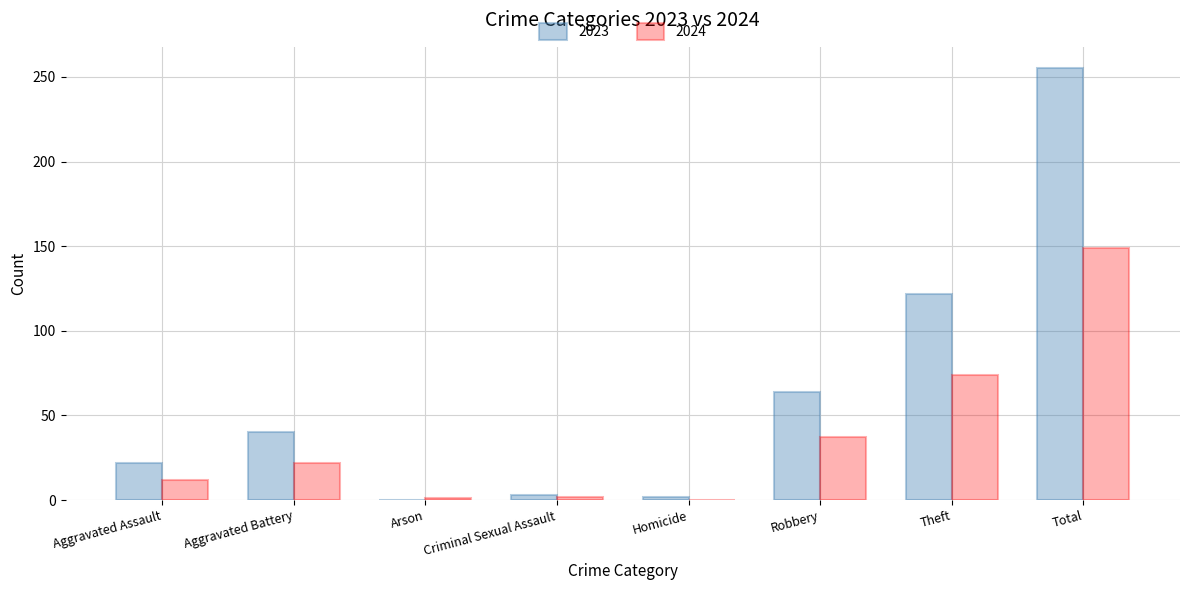

Are the bars horizontal?

No